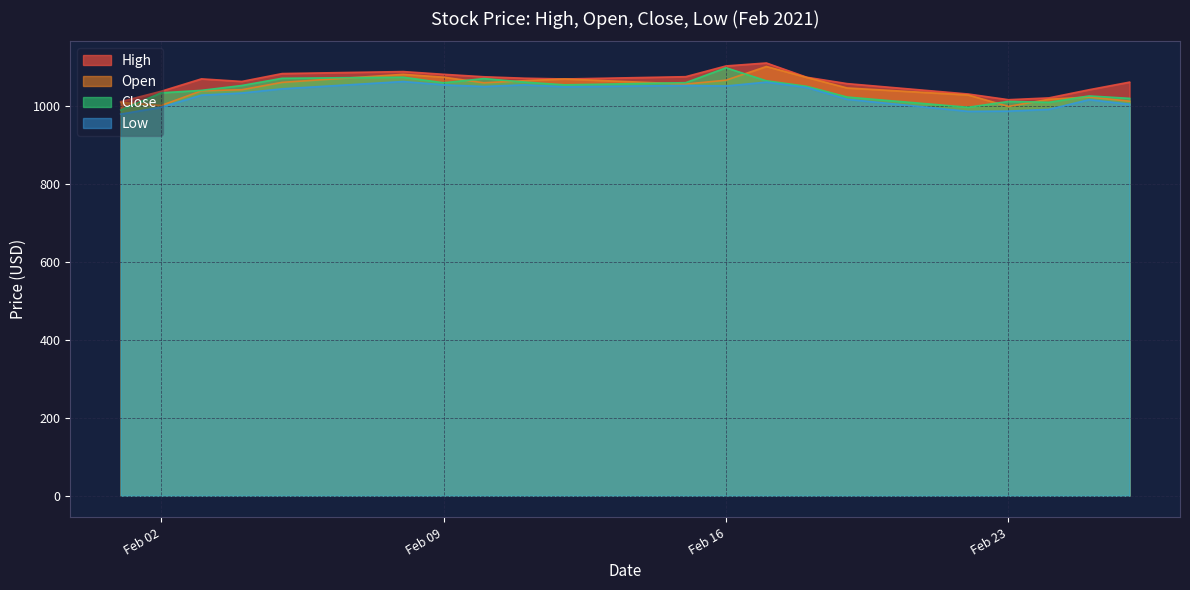

The Low series shows 1048.0 at 2021-02-12. True or false?

True